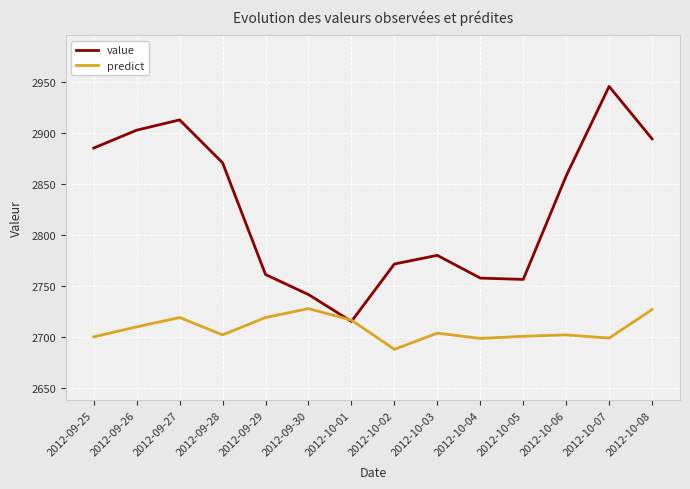

What is the maximum value for value?

2945.6